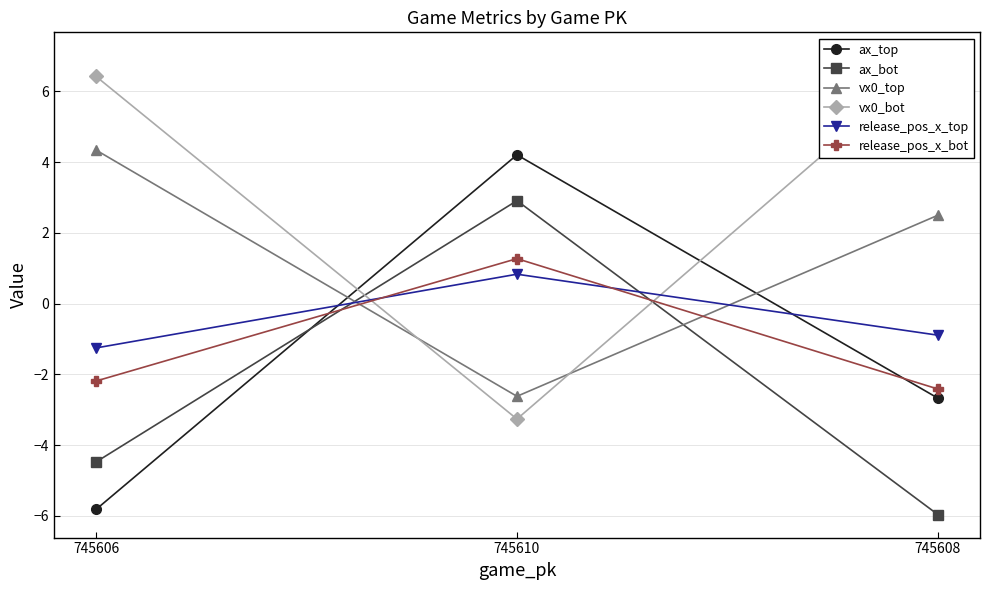

At how many categories does at least one series exceed -5?

3